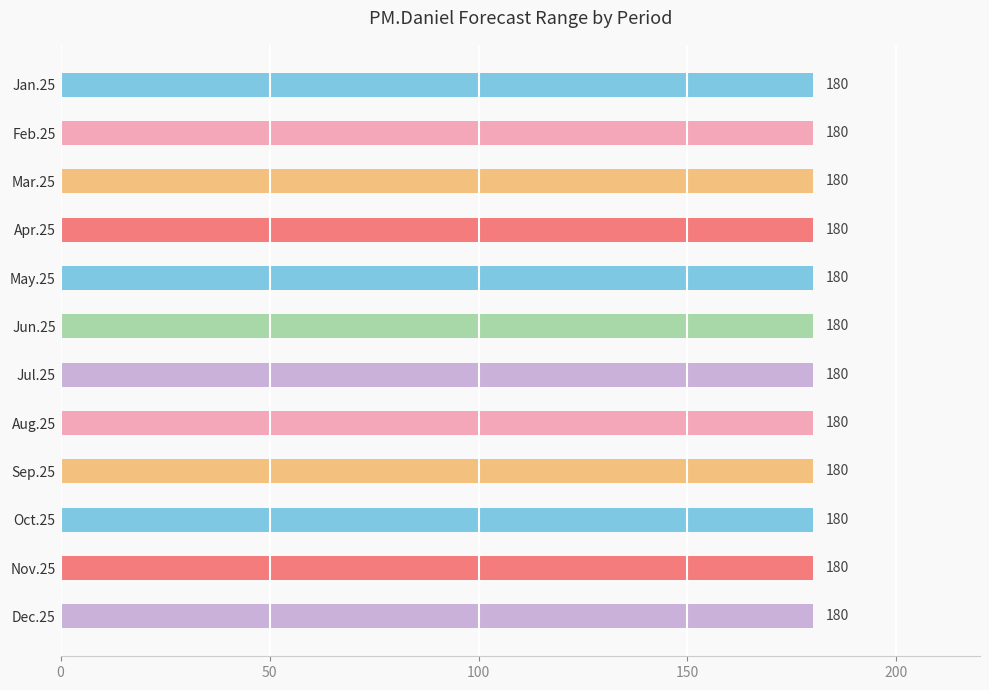

At which category is the sum across all series the highest?

Jan.25